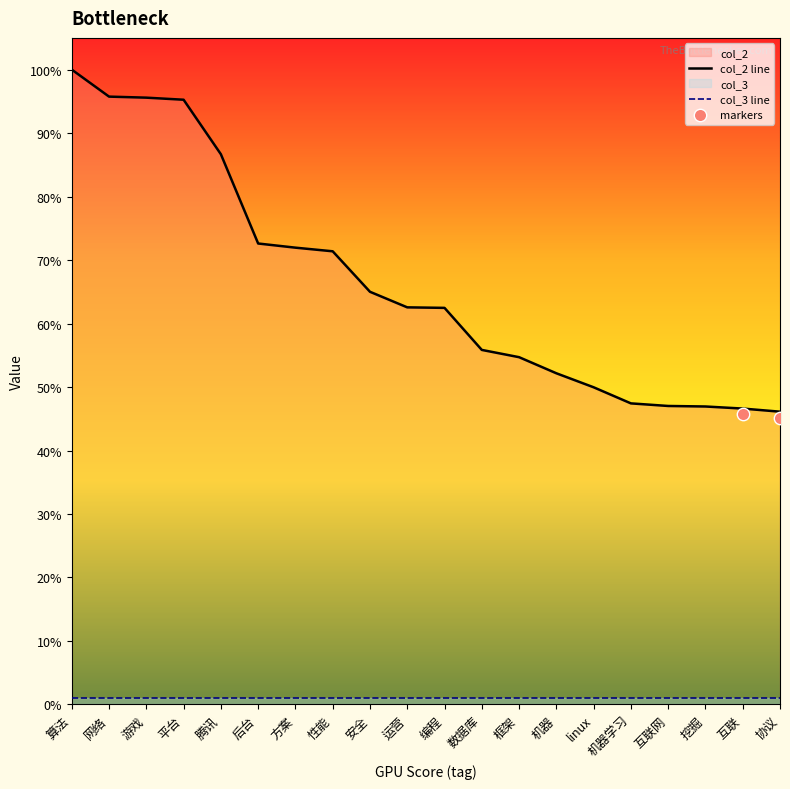

Between 数据库 and 网络, which is larger?

网络